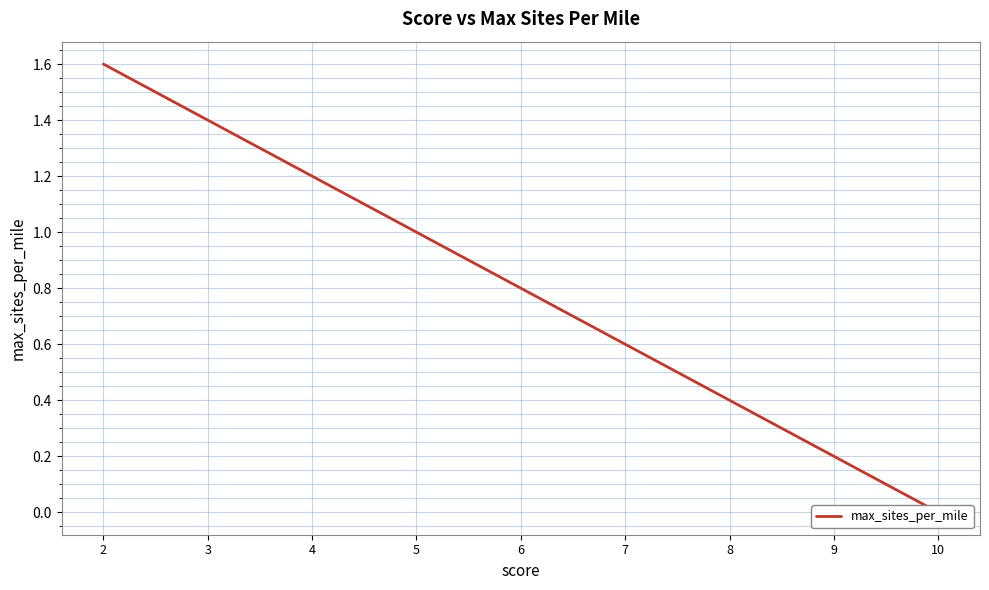

Reading left to right, what are all the values shown in this chart?

10=0.0	9=0.2	8=0.4	7=0.6	6=0.8	5=1.0	4=1.2	3=1.4	2=1.6